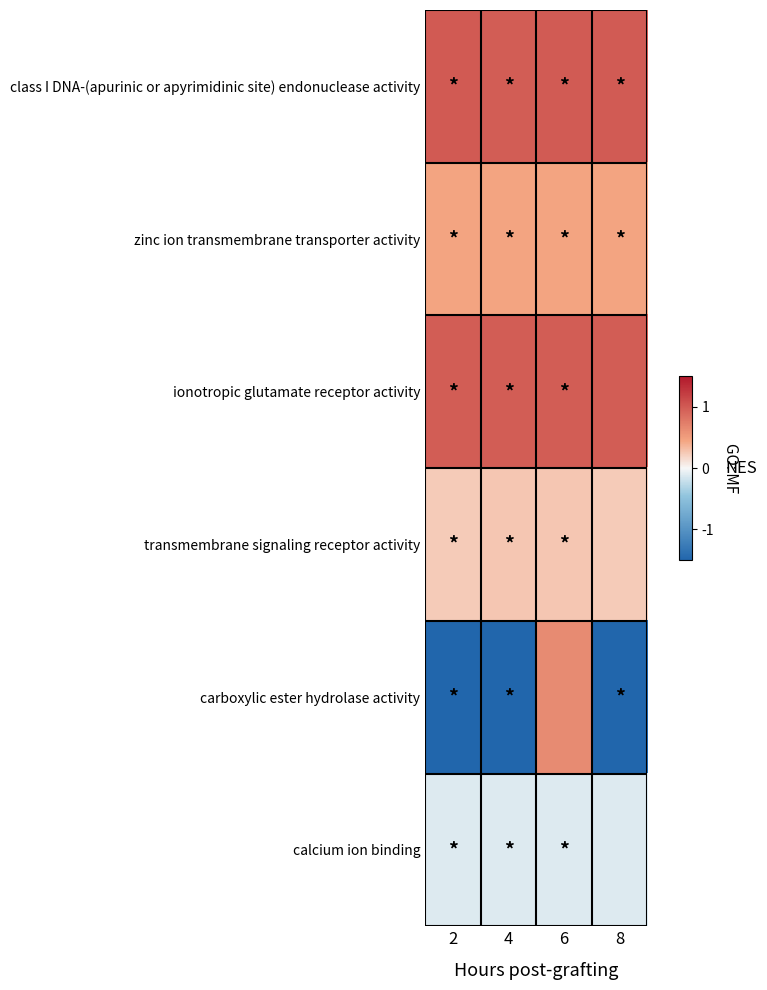

Which series has the largest range (max minus min)?

carboxylic ester hydrolase activity